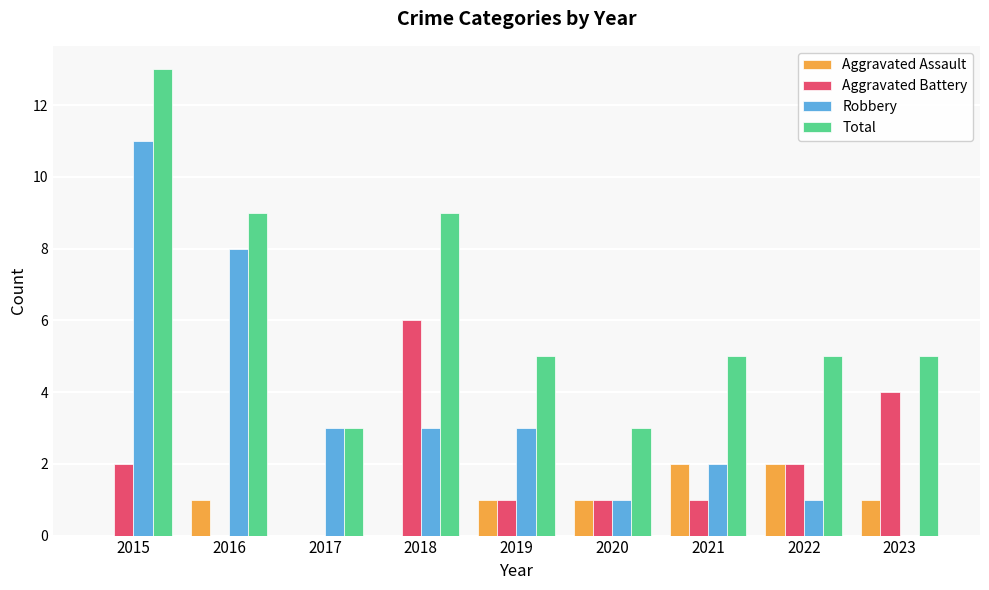

What is the maximum value for Aggravated Assault?

2